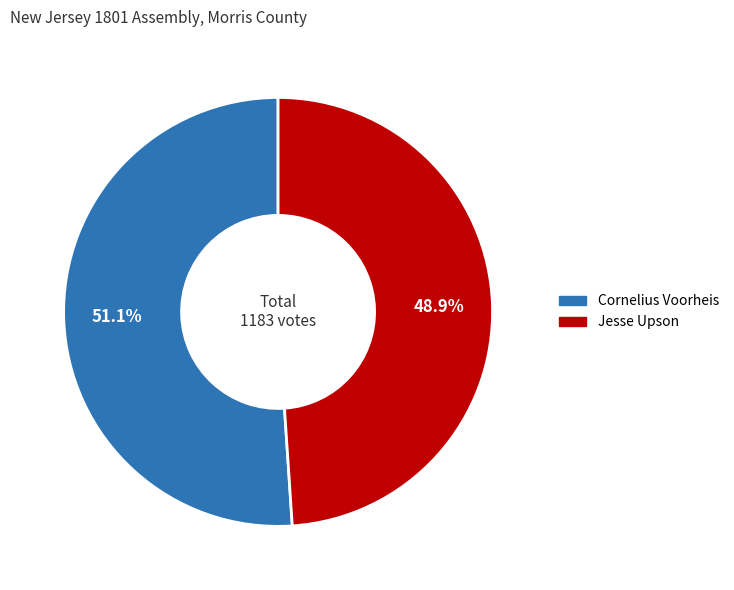

How many slices are in this pie chart?

2